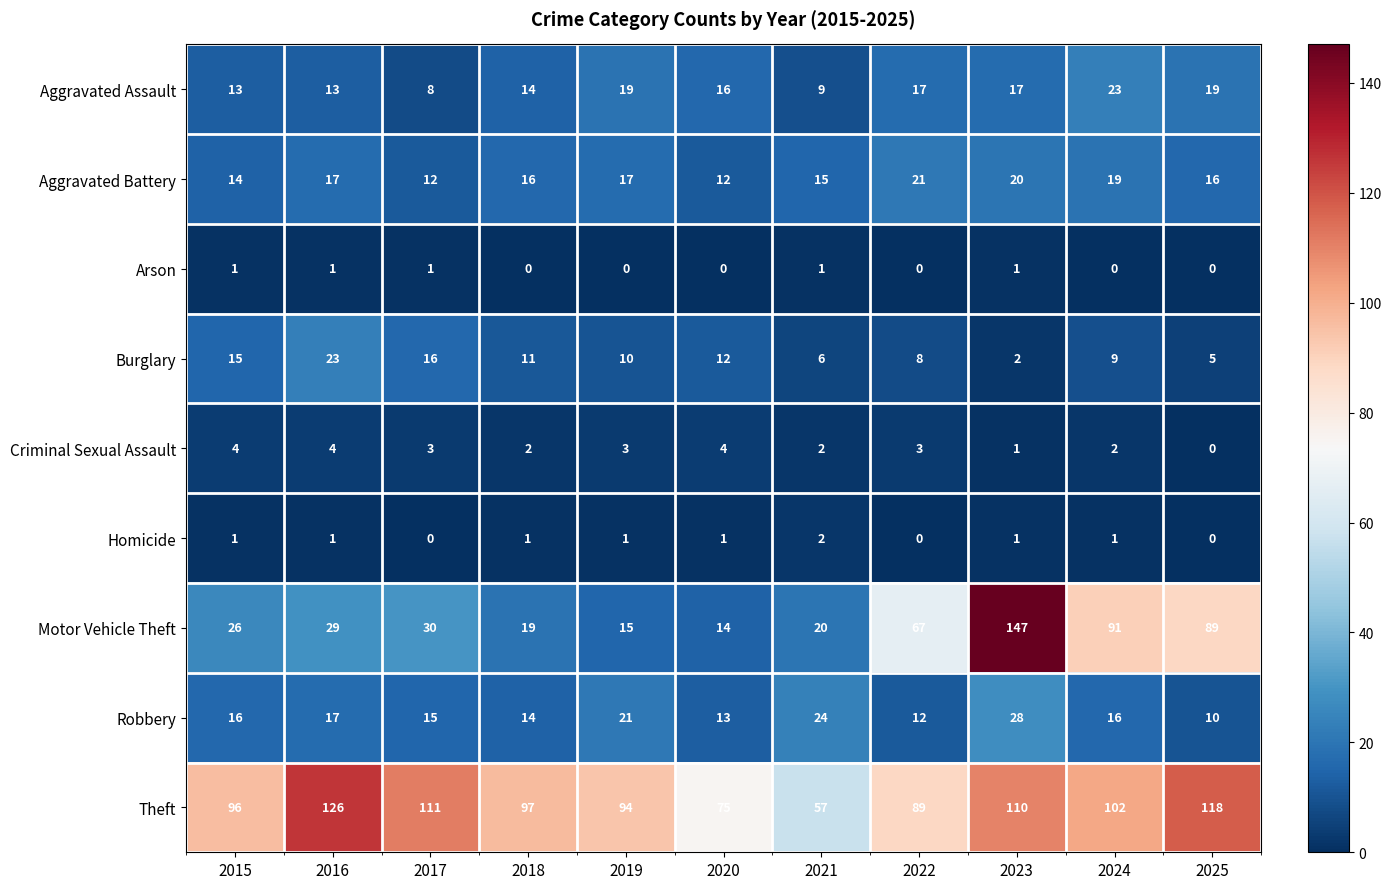

What is the difference between the highest and lowest values at 2024?

102